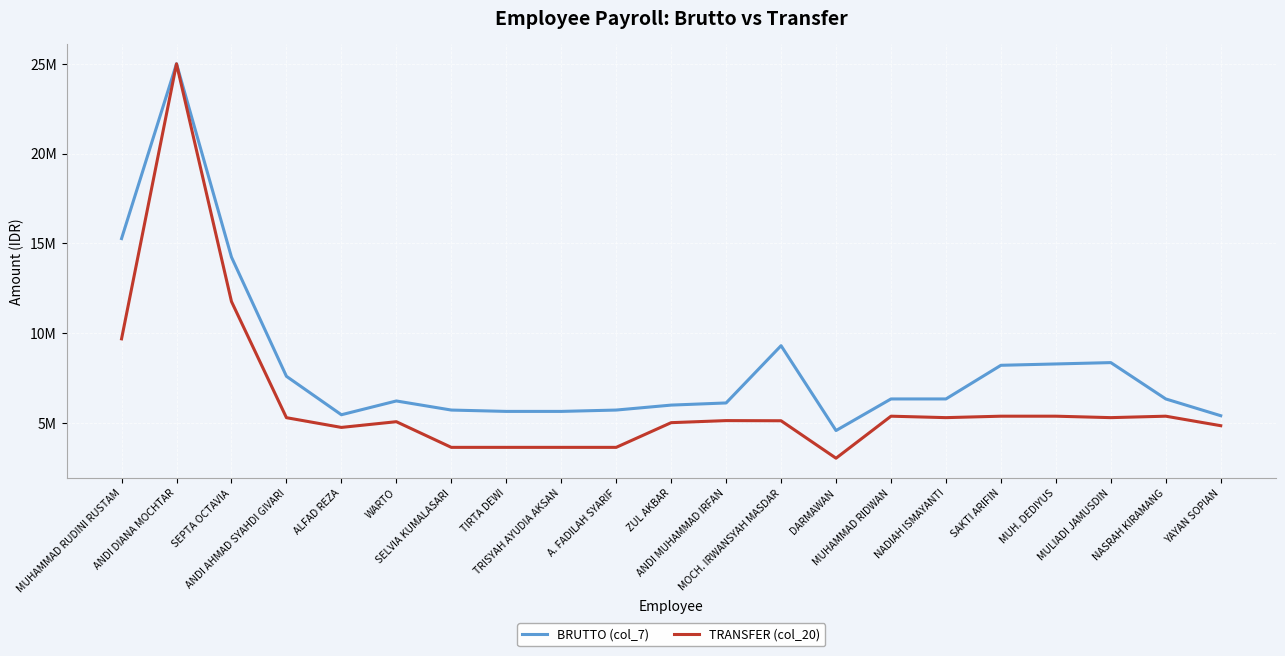

Does the chart display data point markers on the line(s)?

No